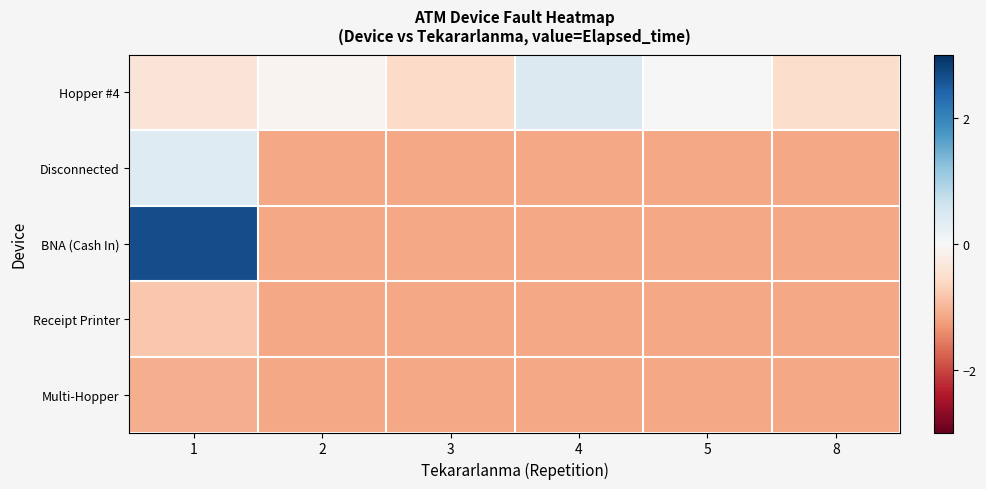

Which has a higher value, 2 or 5?

5